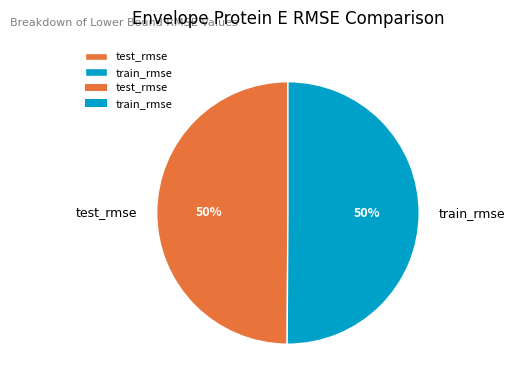

Is the sum of train_rmse and test_rmse greater than half?

Yes